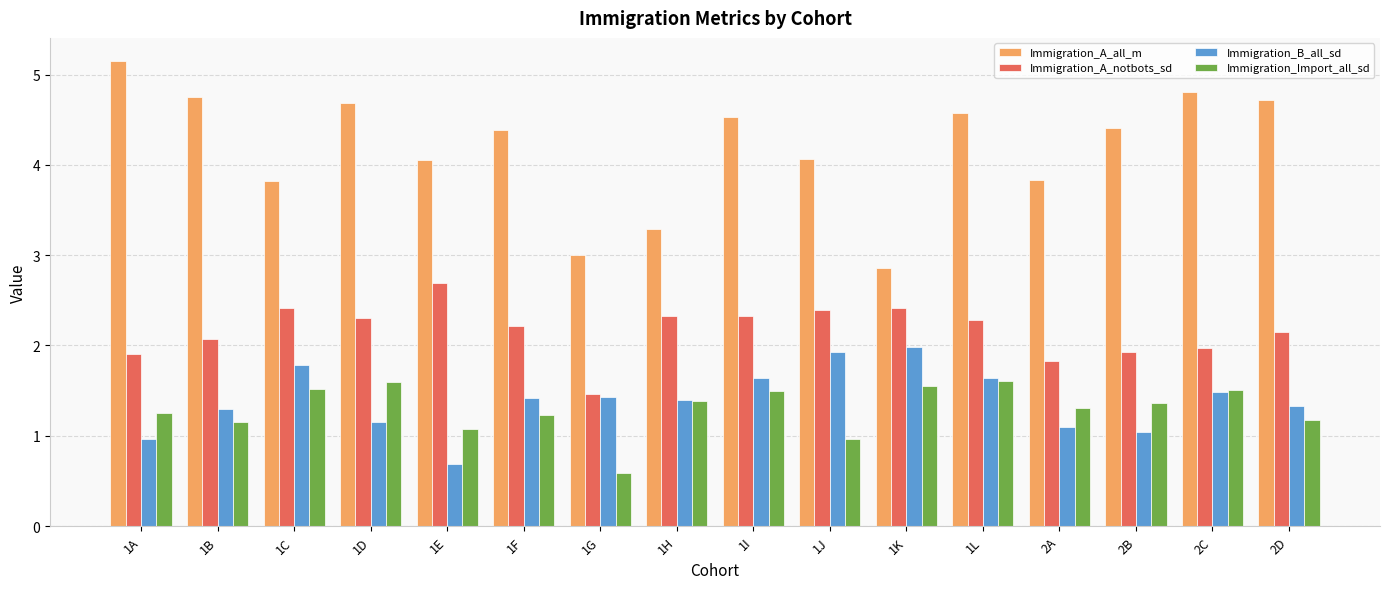

How many data points does each series have?

16